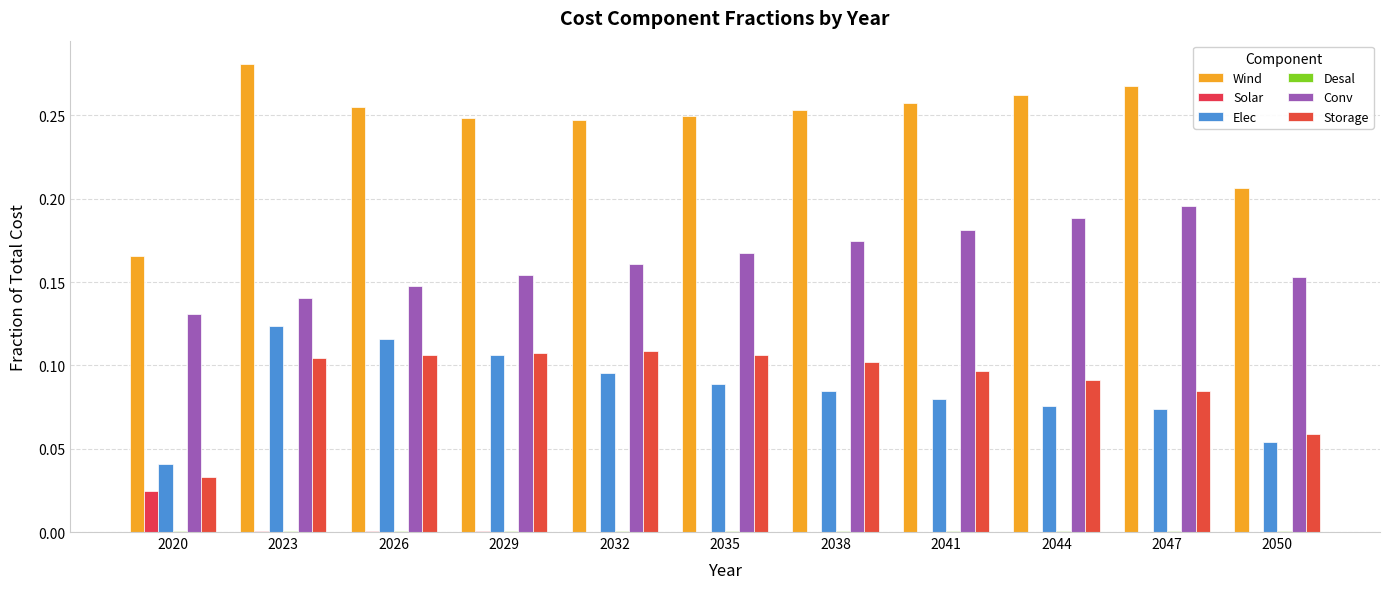

What is the value of the Conv bar at the 9th from the left?

0.2